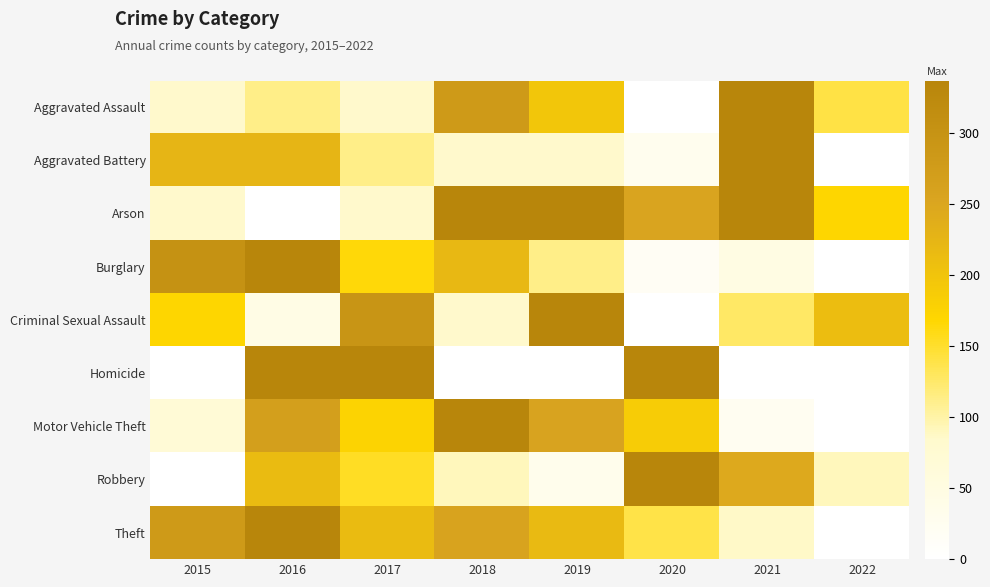

Reading left to right, extract all data points from this chart.

Aggravated Assault: 2015=0.2	2016=0.3	2017=0.2	2018=0.8	2019=0.6	2020=0.0	2021=1.0	2022=0.4
Aggravated Battery: 2015=0.7	2016=0.7	2017=0.3	2018=0.2	2019=0.2	2020=0.1	2021=1.0	2022=0.0
Arson: 2015=0.2	2016=0.0	2017=0.2	2018=1.0	2019=1.0	2020=0.8	2021=1.0	2022=0.5
Burglary: 2015=0.9	2016=1.0	2017=0.5	2018=0.6	2019=0.3	2020=0.1	2021=0.1	2022=0.0
Criminal Sexual Assault: 2015=0.5	2016=0.1	2017=0.9	2018=0.2	2019=1.0	2020=0.0	2021=0.4	2022=0.6
Homicide: 2015=0.0	2016=1.0	2017=1.0	2018=0.0	2019=0.0	2020=1.0	2021=0.0	2022=0.0
Motor Vehicle Theft: 2015=0.2	2016=0.8	2017=0.5	2018=1.0	2019=0.8	2020=0.6	2021=0.1	2022=0.0
Robbery: 2015=0.0	2016=0.6	2017=0.5	2018=0.3	2019=0.1	2020=1.0	2021=0.7	2022=0.3
Theft: 2015=0.8	2016=1.0	2017=0.6	2018=0.8	2019=0.6	2020=0.4	2021=0.3	2022=0.0